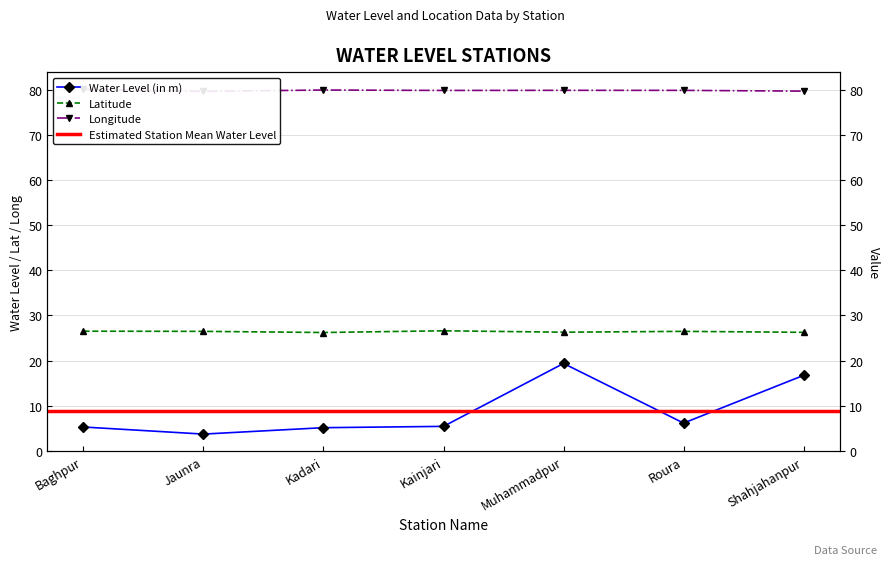

Is the value of long at Kainjari greater than the value of lat at Kainjari?

Yes